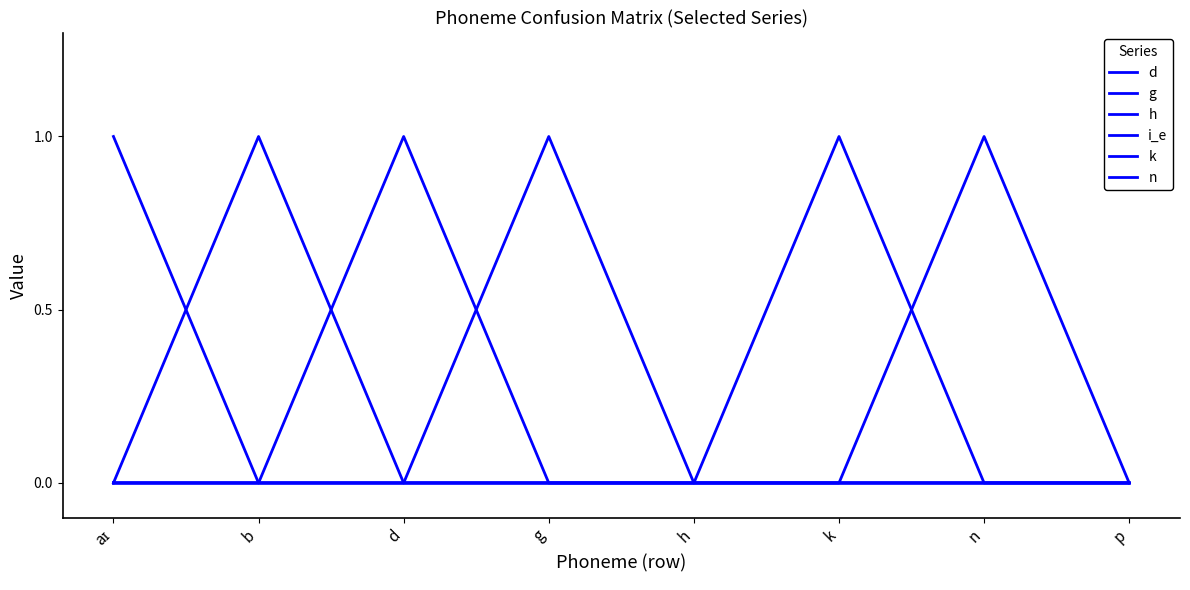

At which label does g reach its minimum?

aɪ